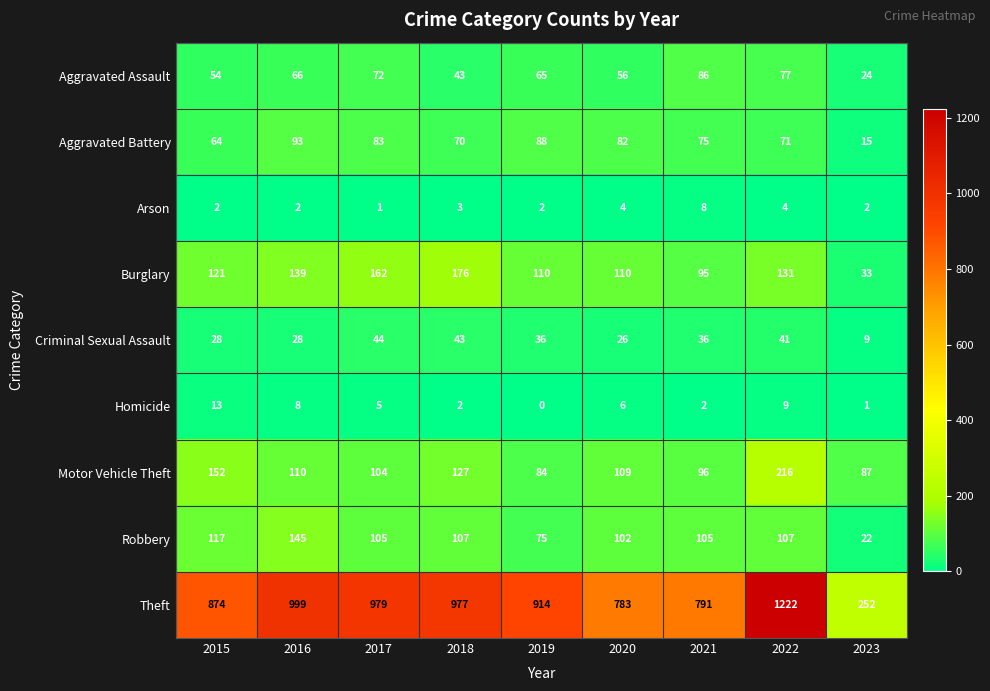

Which category has the lowest value across all series?

2019